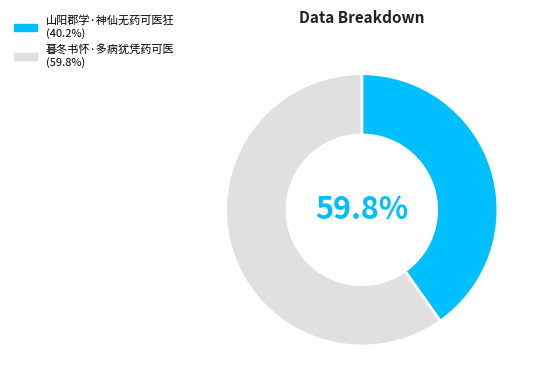

Which category accounts for the majority?

暮冬书怀·多病犹凭药可医